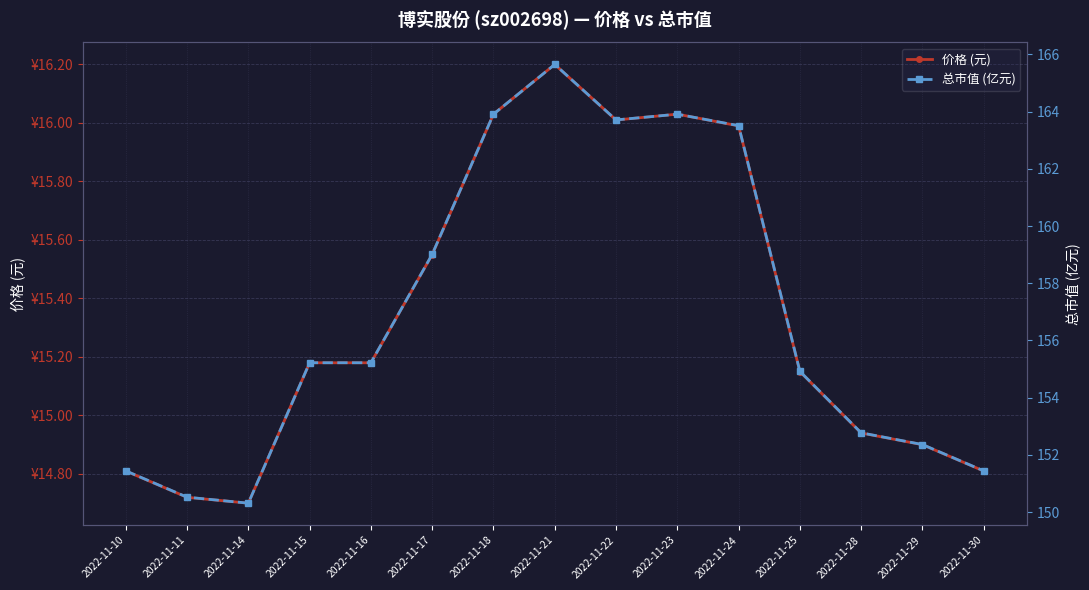

How many data points in 总市值 (亿元) are less than 155?

7